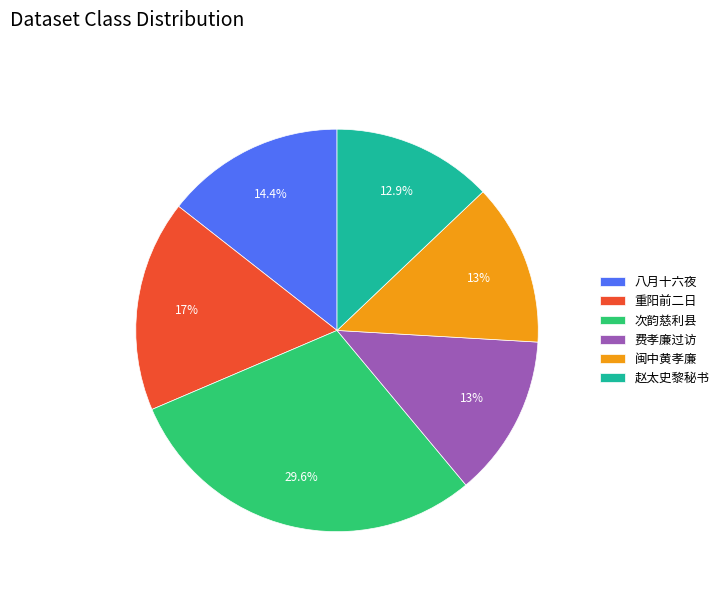

Which has a higher value, 八月十六夜 or 闽中黄孝廉?

八月十六夜